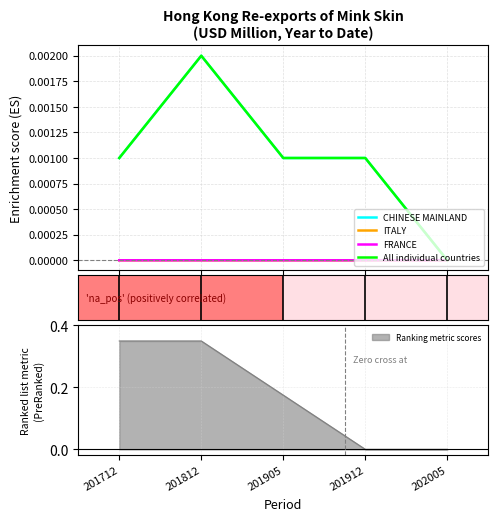

Which category has the highest value in the FRANCE series?

201712